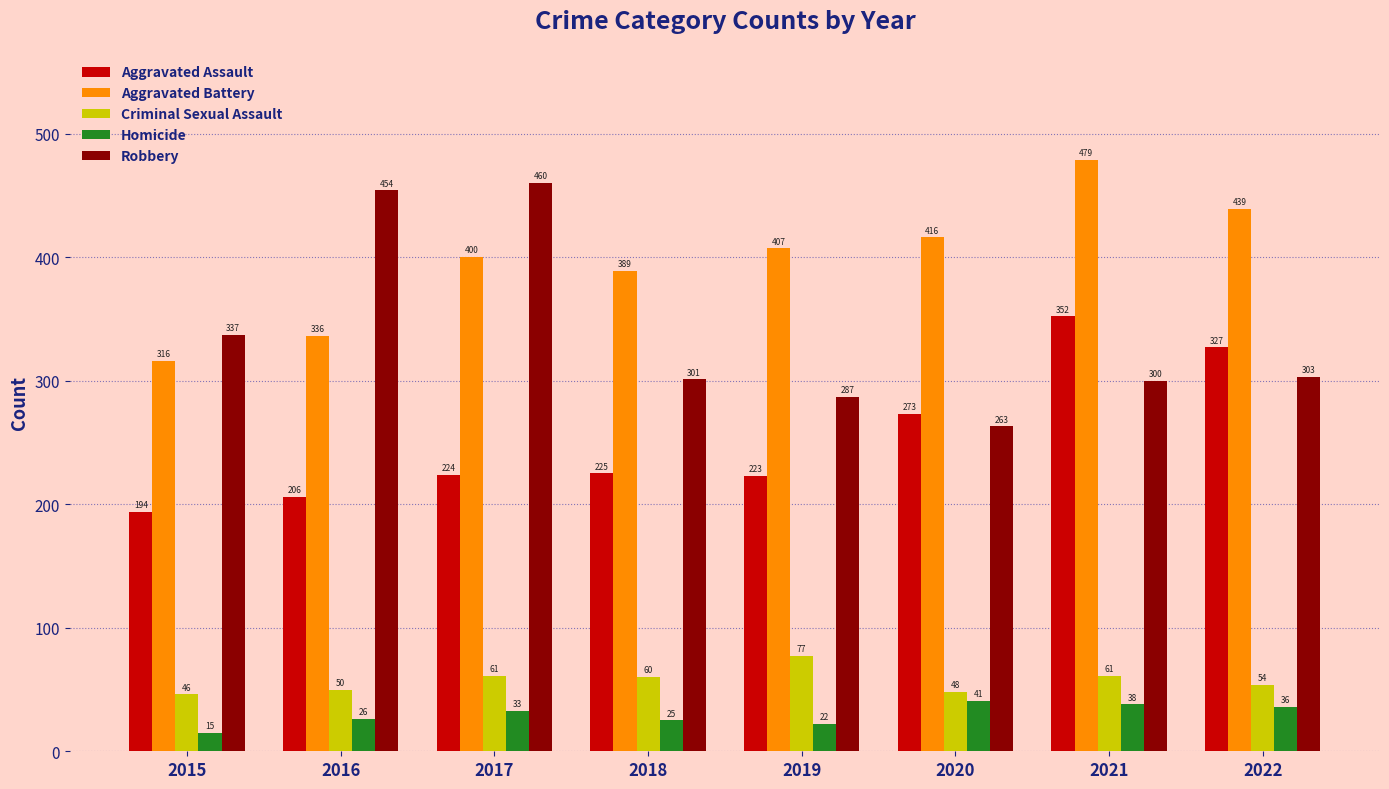

Where is Homicide nearest to the value 28?

2016